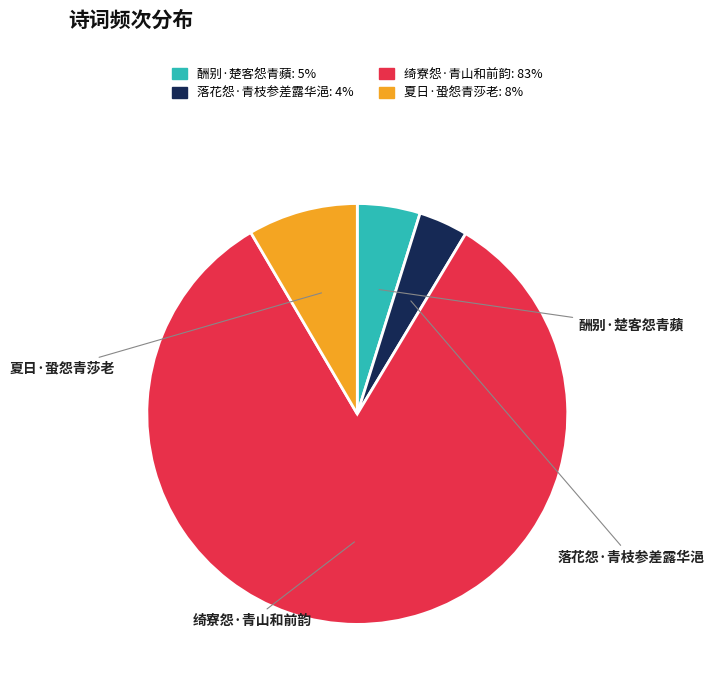

Does any single category account for the majority?

Yes